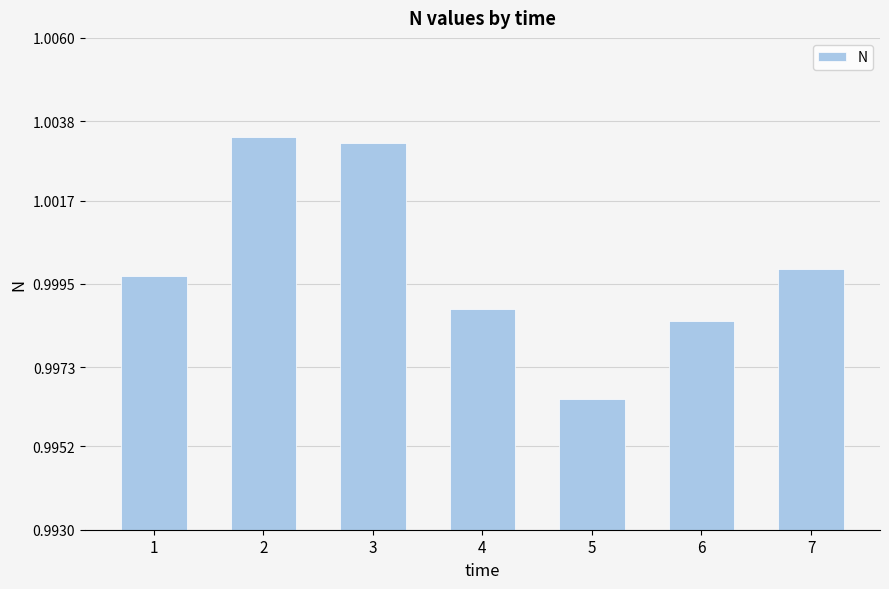

Which category has the lowest value across all series?

5